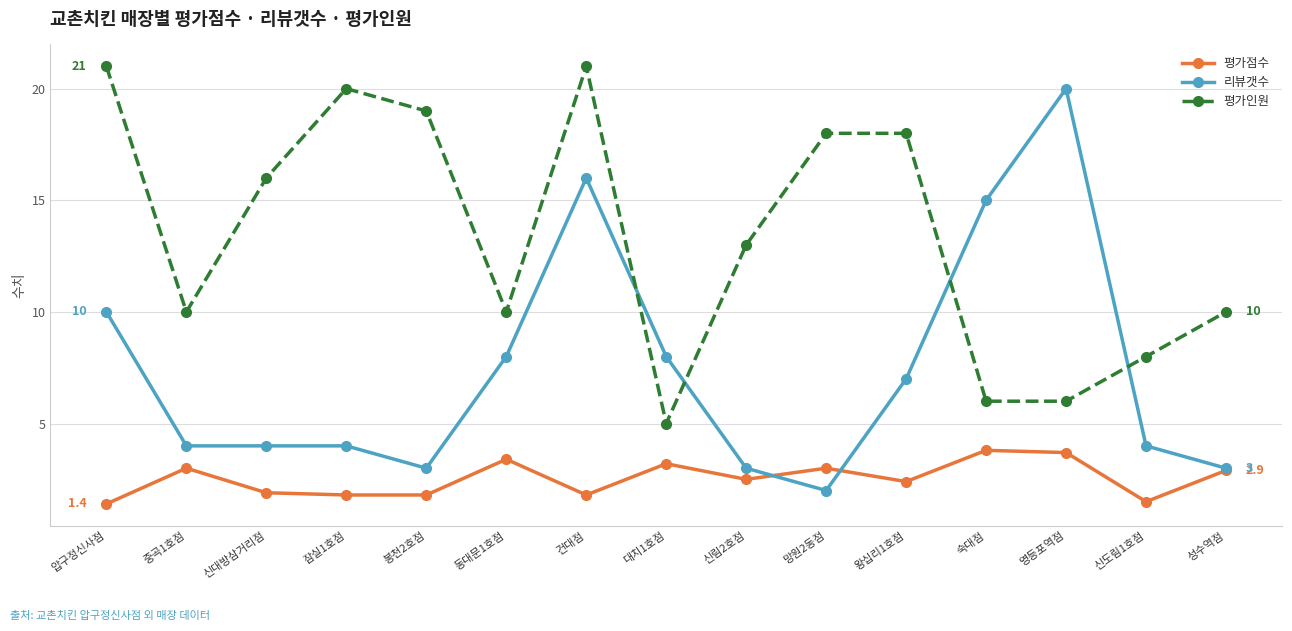

Is this an area chart (filled region under the line)?

No